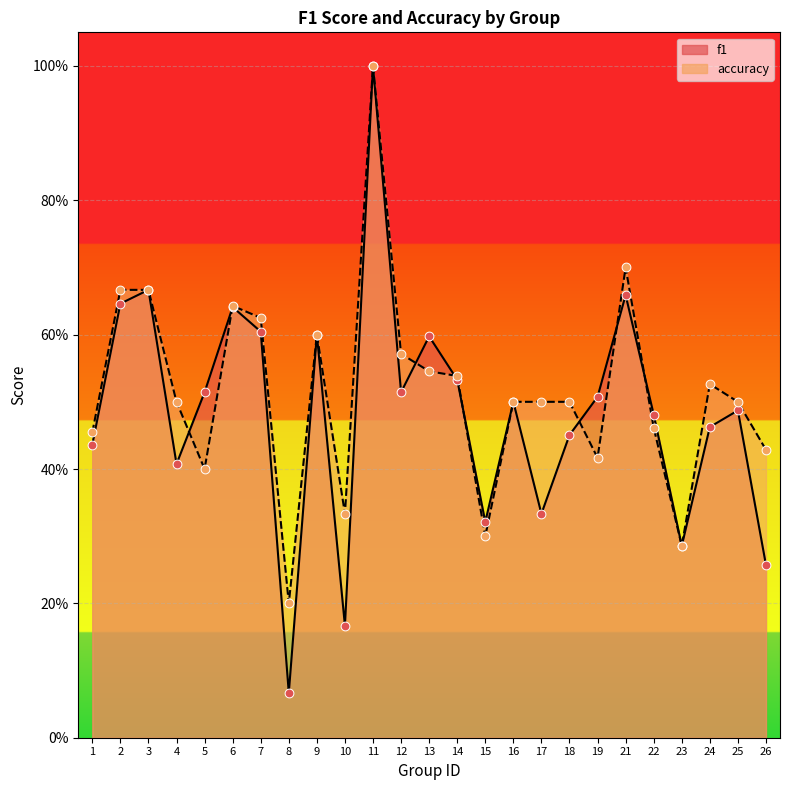

Is the value of f1 at 3 greater than the value of accuracy at 23?

Yes